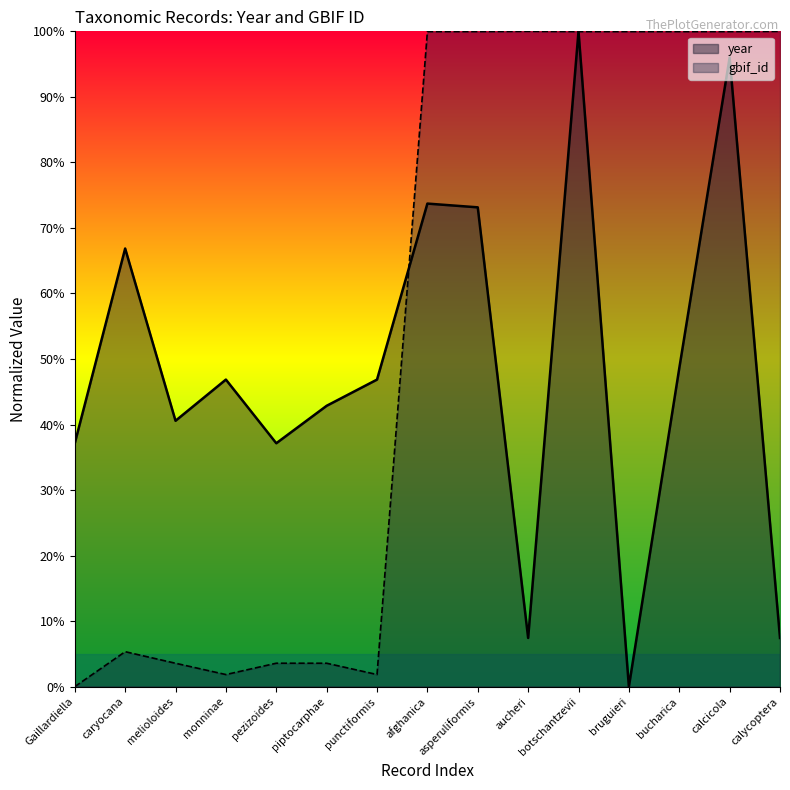

Reading left to right, what are all the values shown in this chart?

year: Gaillardiella=0.4	caryocana=0.7	melioloides=0.4	monninae=0.5	pezizoides=0.4	piptocarphae=0.4	punctiformis=0.5	afghanica=0.7	asperuliformis=0.7	aucheri=0.1	botschantzevii=1.0	bruguieri=0.0	bucharica=0.5	calcicola=1.0	calycoptera=0.1
gbif_id: Gaillardiella=0.0	caryocana=0.1	melioloides=0.0	monninae=0.0	pezizoides=0.0	piptocarphae=0.0	punctiformis=0.0	afghanica=1.0	asperuliformis=1.0	aucheri=1.0	botschantzevii=1.0	bruguieri=1.0	bucharica=1.0	calcicola=1.0	calycoptera=1.0